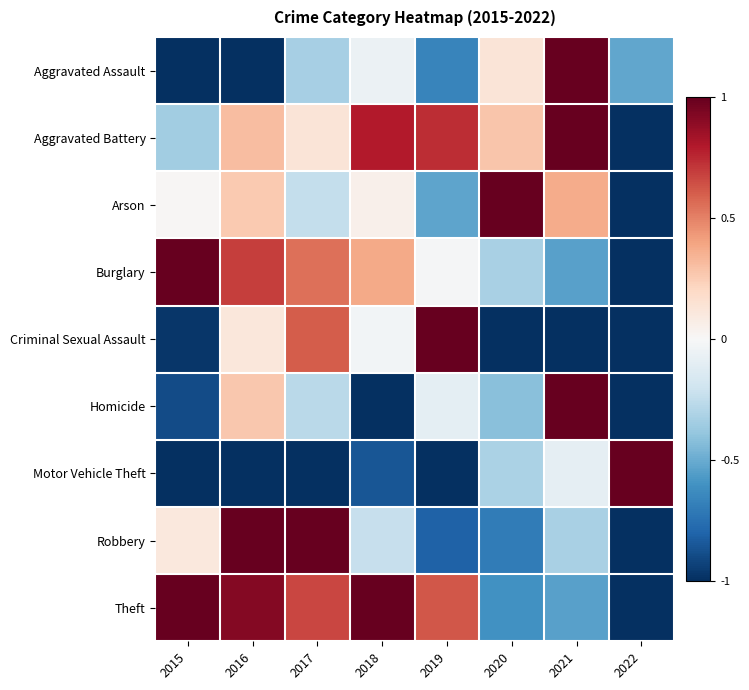

Between 2021 and 2022, which series saw the biggest shift?

Aggravated Battery